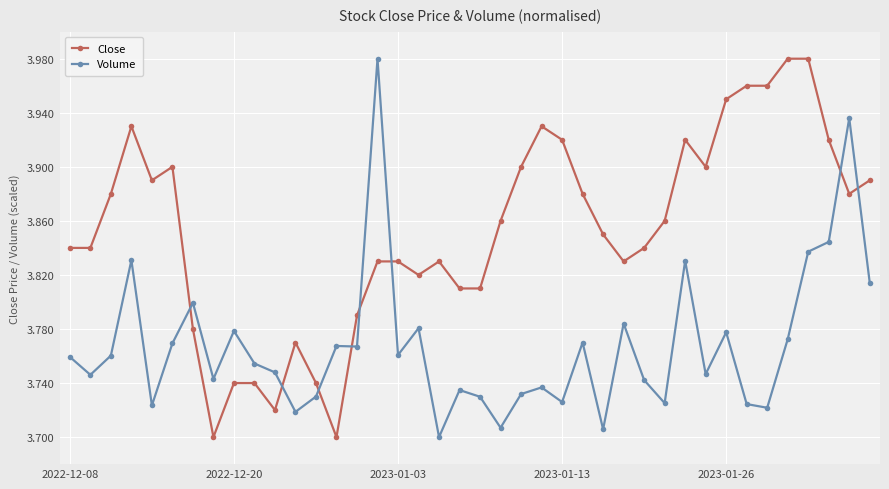

Is this an area chart (filled region under the line)?

No